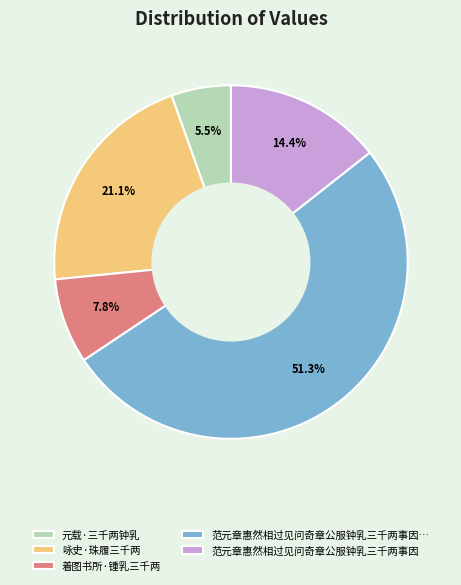

Is there a majority slice in this chart?

Yes